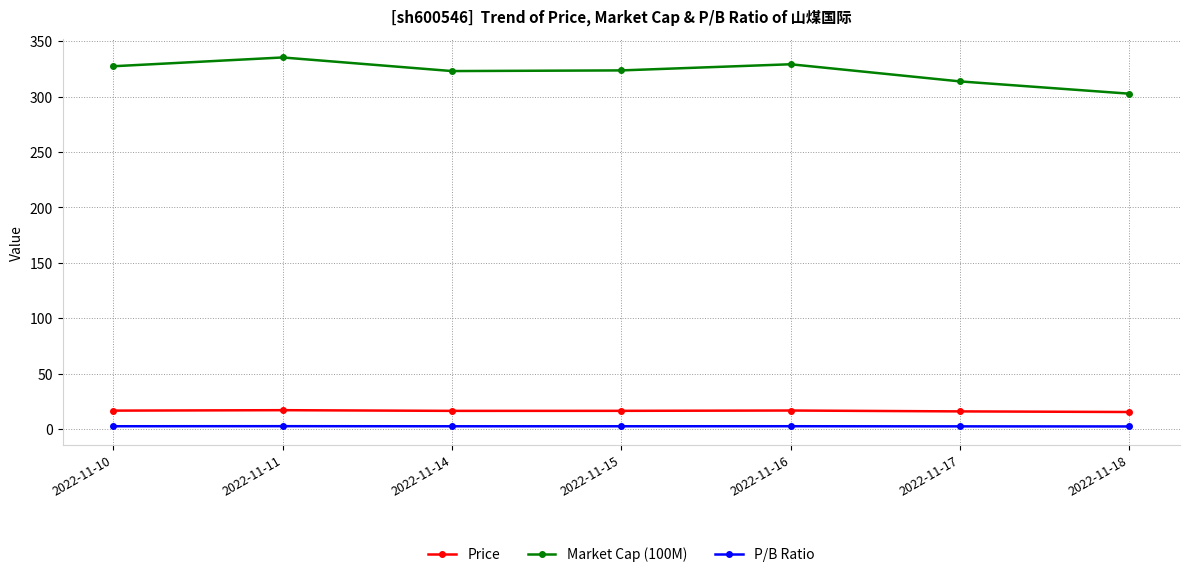

How many distinct data groups are displayed?

3